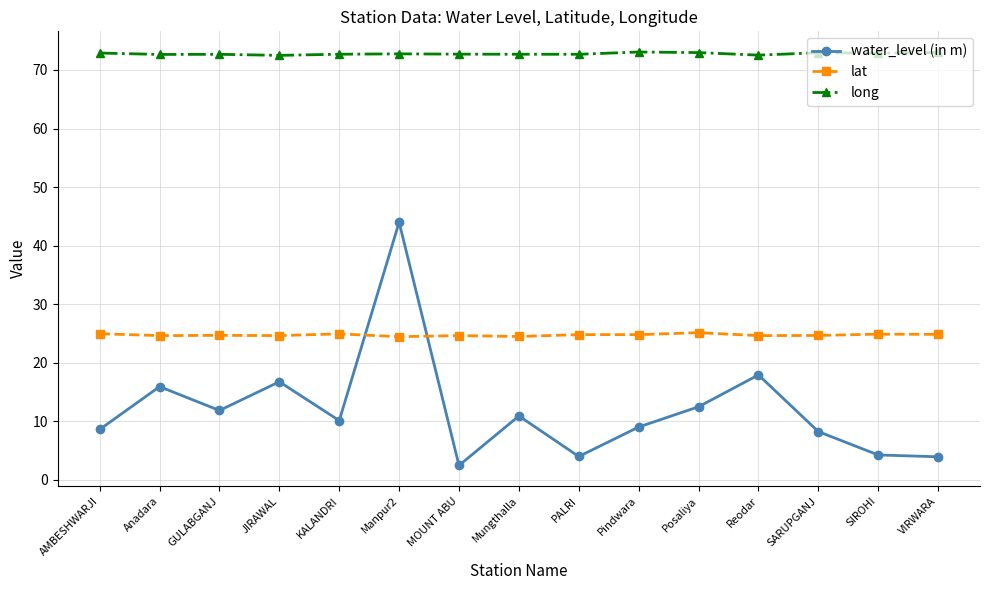

List the series in order of their overall mean, highest first.

long, lat, water_level (in m)